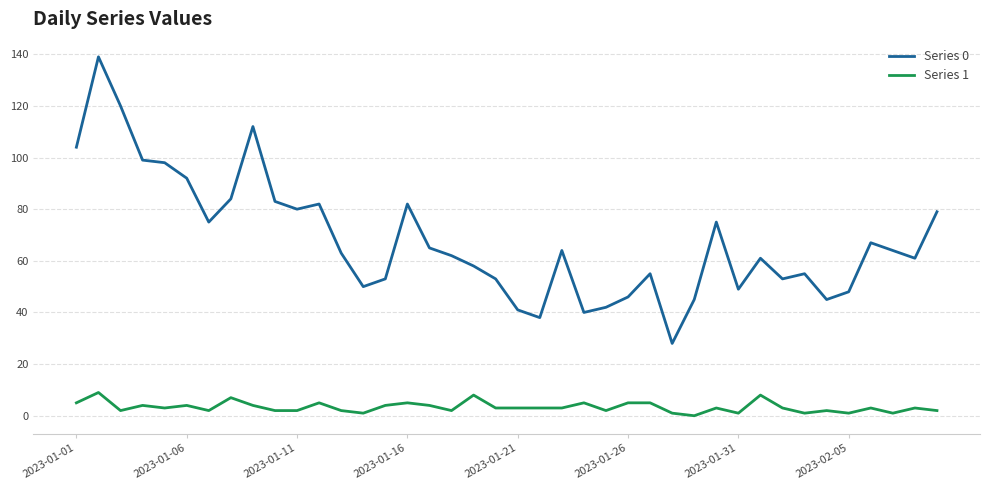

What is the maximum value shown in the chart?

139